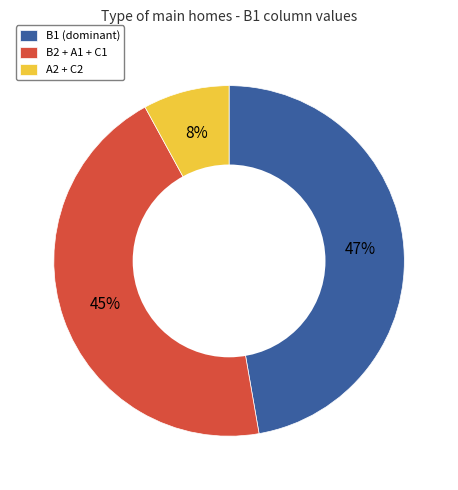

What percentage is the B2 + A1 + C1 slice, to the nearest percent?

45%